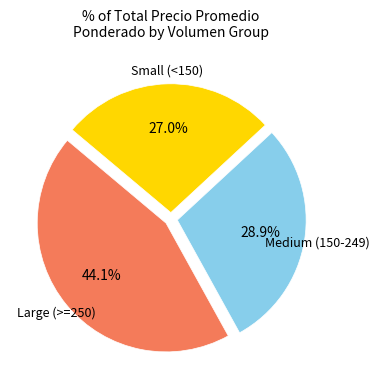

Count the number of slices in the pie.

3